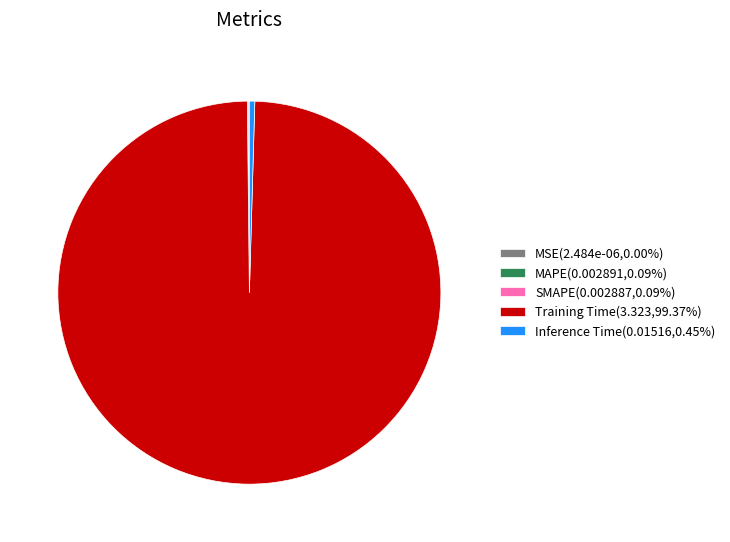

Is there a majority slice in this chart?

Yes